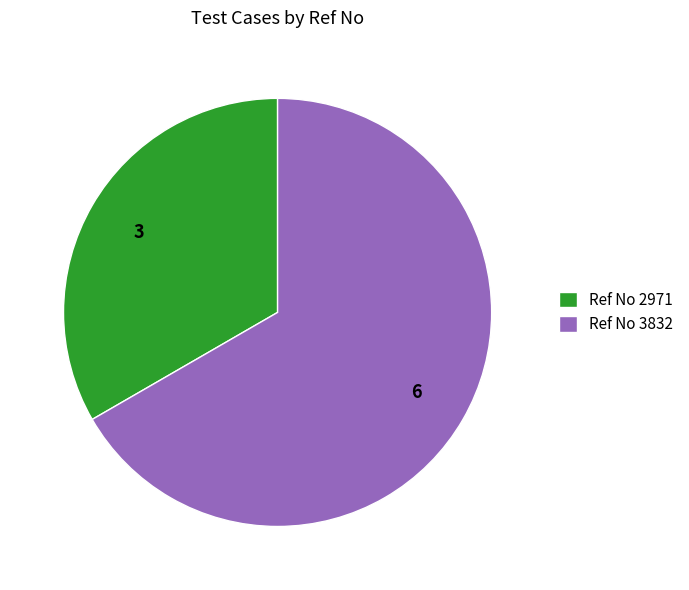

Count the number of slices in the pie.

2